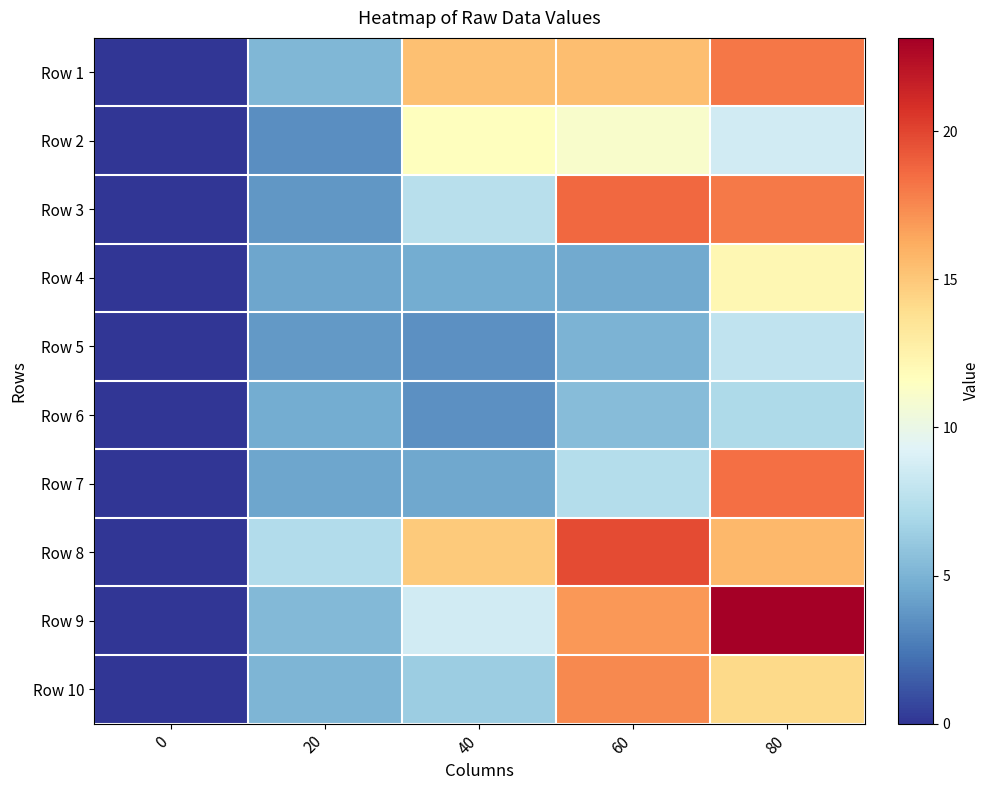

What is the maximum value shown in the chart?

23.2